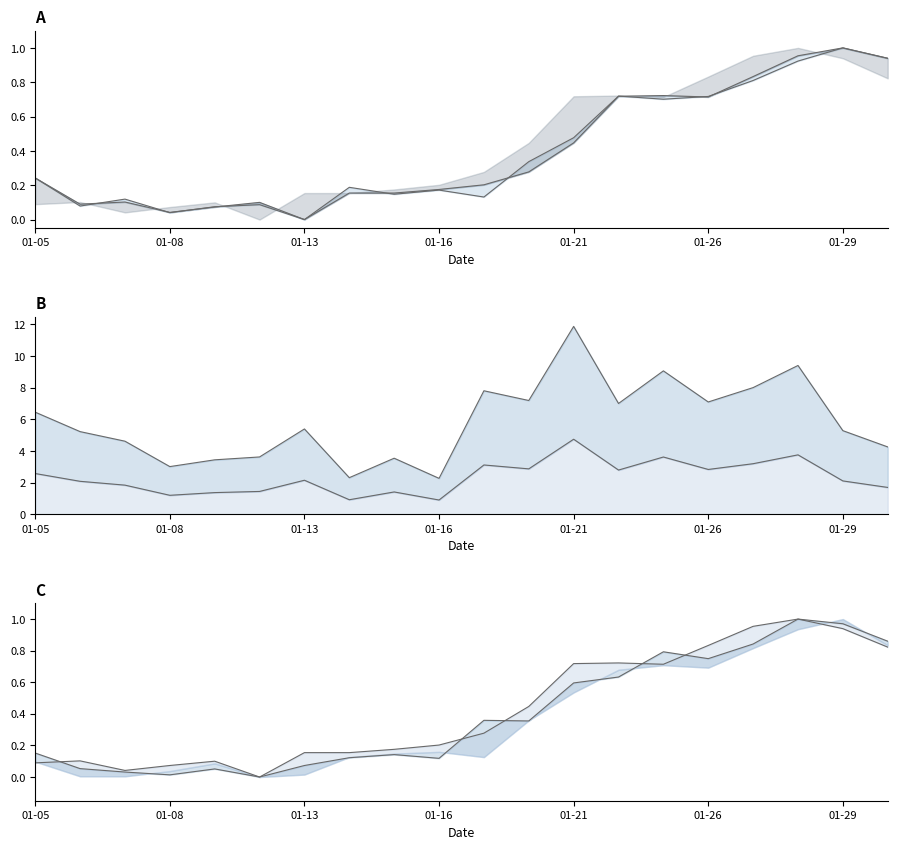

At which category is the sum across all series the highest?

2015-01-28